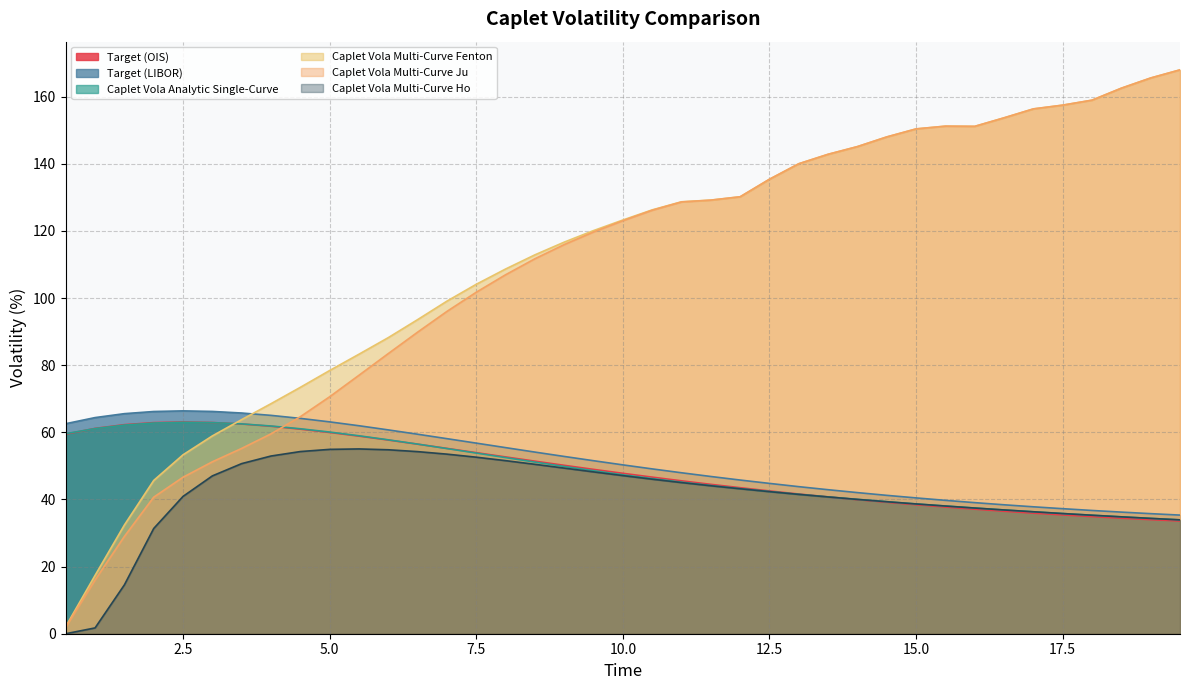

Which label corresponds to the smallest value in the chart?

0.5